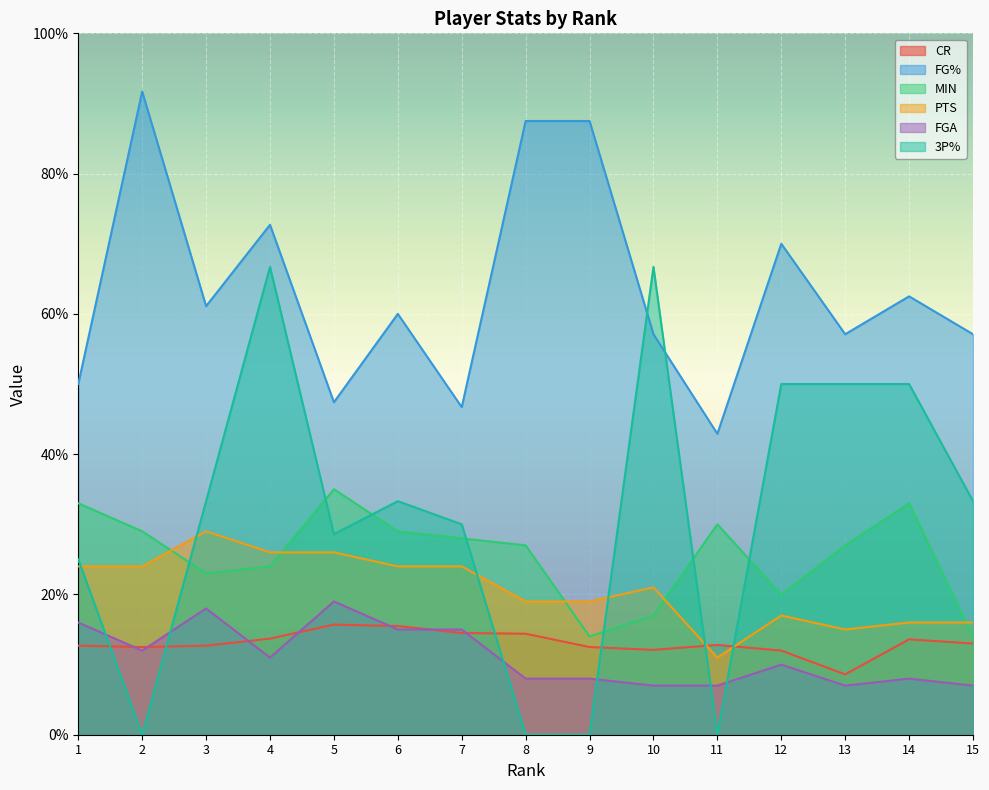

True or false: FGA and MIN intersect in this chart.

False